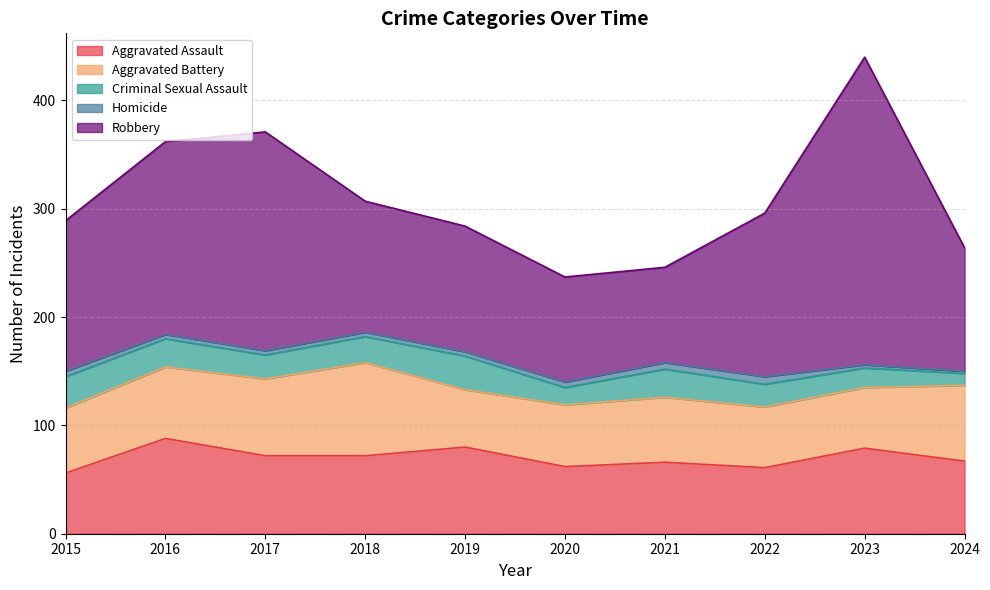

What is the difference between the Robbery values at 2023 and 2021?

196